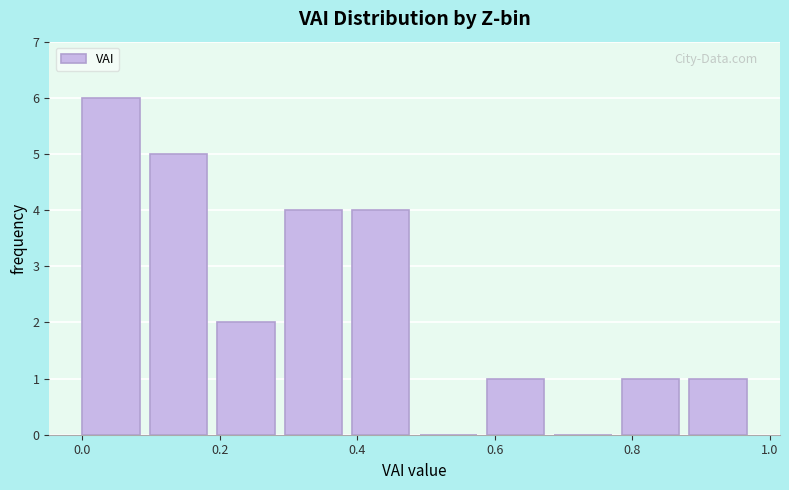

Reading left to right, list every bar in this chart as the range it spans on the x-axis followed by its height. Neither the bar edges nor the heights are printed on the chart, so give them approximately, as read against the axes.

0.00 to 0.10: 6
0.10 to 0.20: 5
0.20 to 0.30: 2
0.30 to 0.40: 4
0.40 to 0.50: 4
0.50 to 0.58: 0
0.58 to 0.68: 1
0.68 to 0.78: 0
0.78 to 0.88: 1
0.88 to 0.98: 1